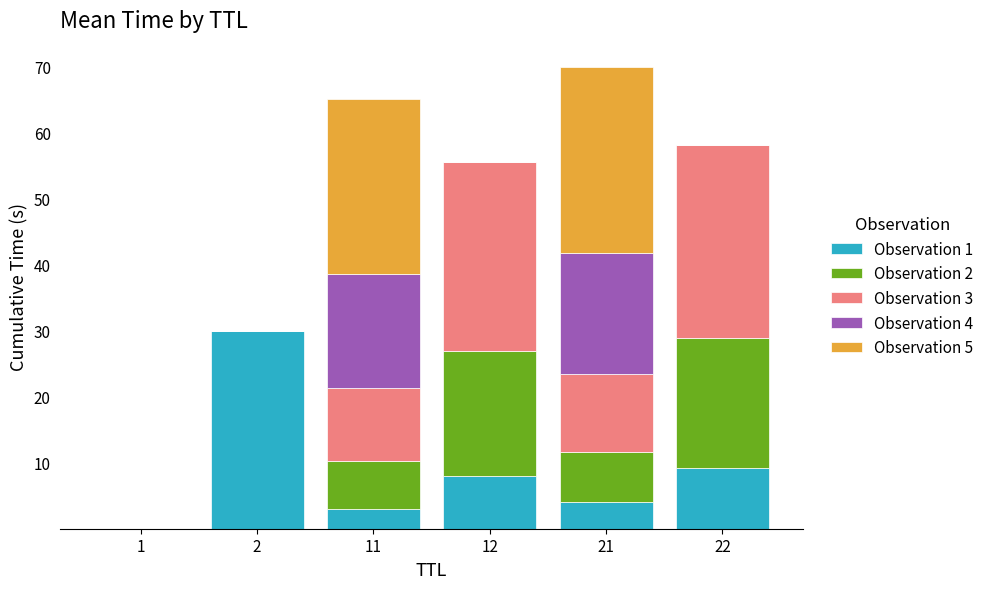

True or false: Observation 1 has a value of 8.0 at 12.

True